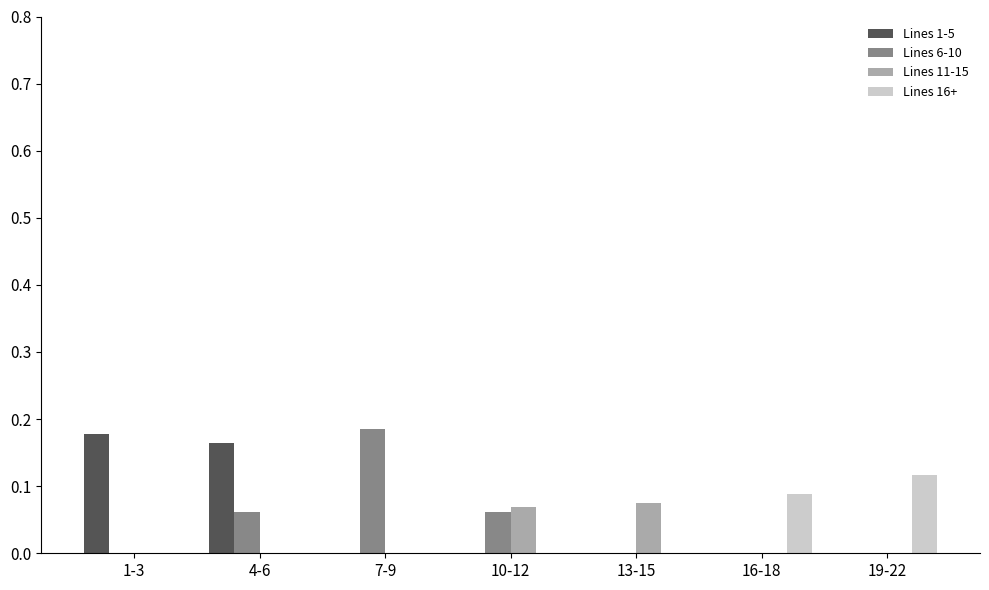

What is the sum of all Lines 1-5 values?

0.3